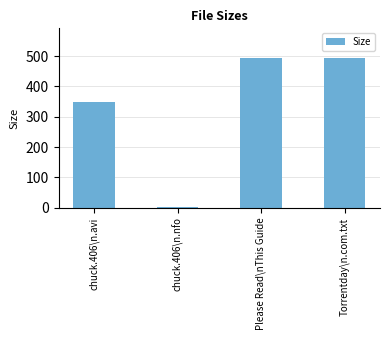

Approximately how many times larger is the value at Torrentday\n.com.txt compared to Please Read\nThis Guide?

1.0